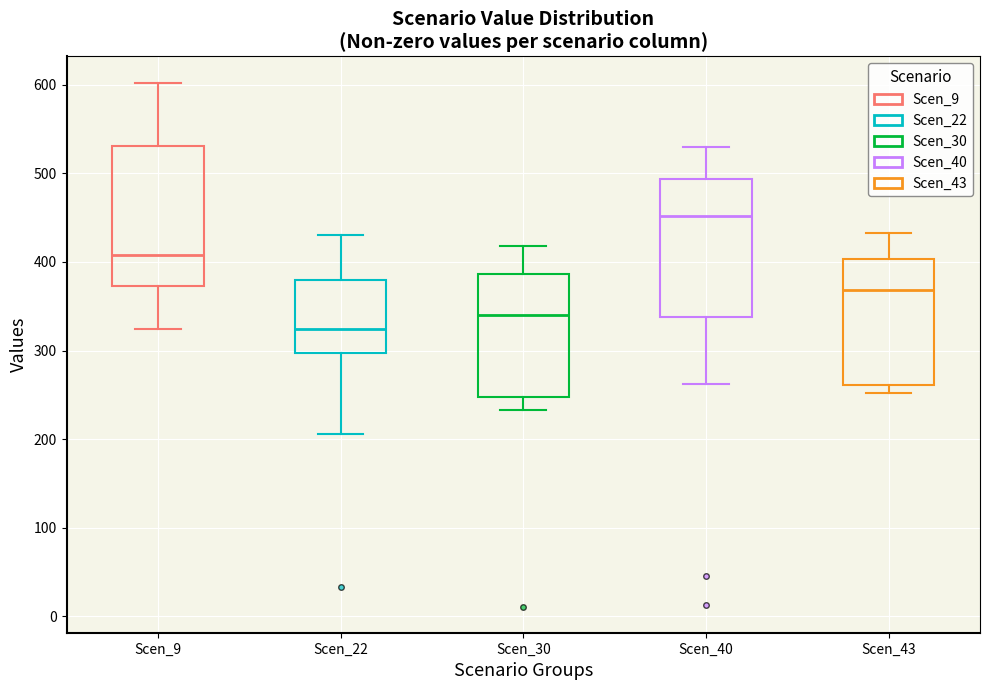

Reading left to right, read every box against the y-axis: the position of its median line, the range the box covers, and the ends of its whiskers. The values are not printed on the chart, so give them approximately, as read against the axis.

Scen_9: median 410, box 370 to 530, whiskers 320 to 600
Scen_22: median 320, box 300 to 380, whiskers 210 to 430
Scen_30: median 340, box 250 to 390, whiskers 230 to 420
Scen_40: median 450, box 340 to 490, whiskers 260 to 530
Scen_43: median 370, box 260 to 400, whiskers 250 to 430